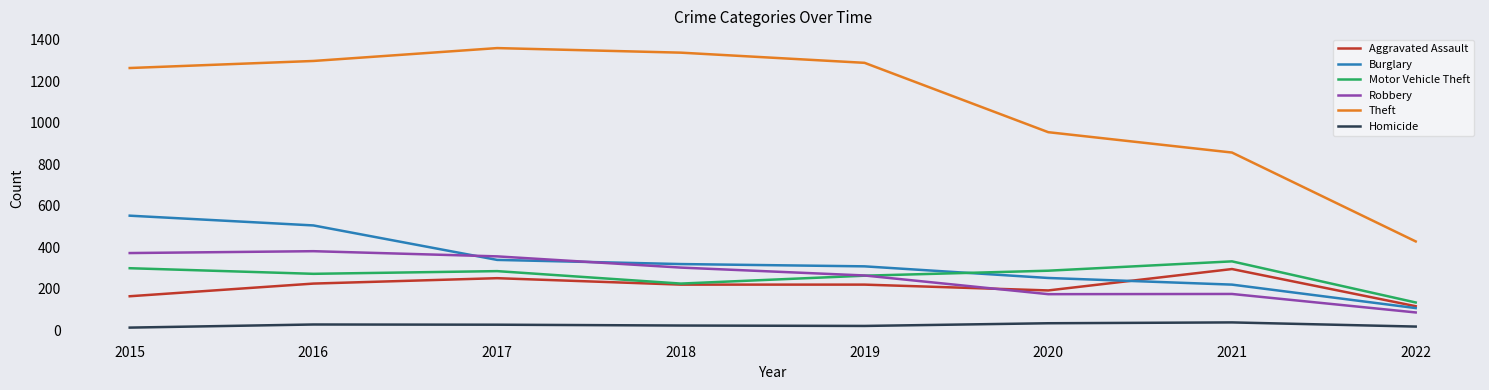

How many times do Robbery and Motor Vehicle Theft cross each other?

1